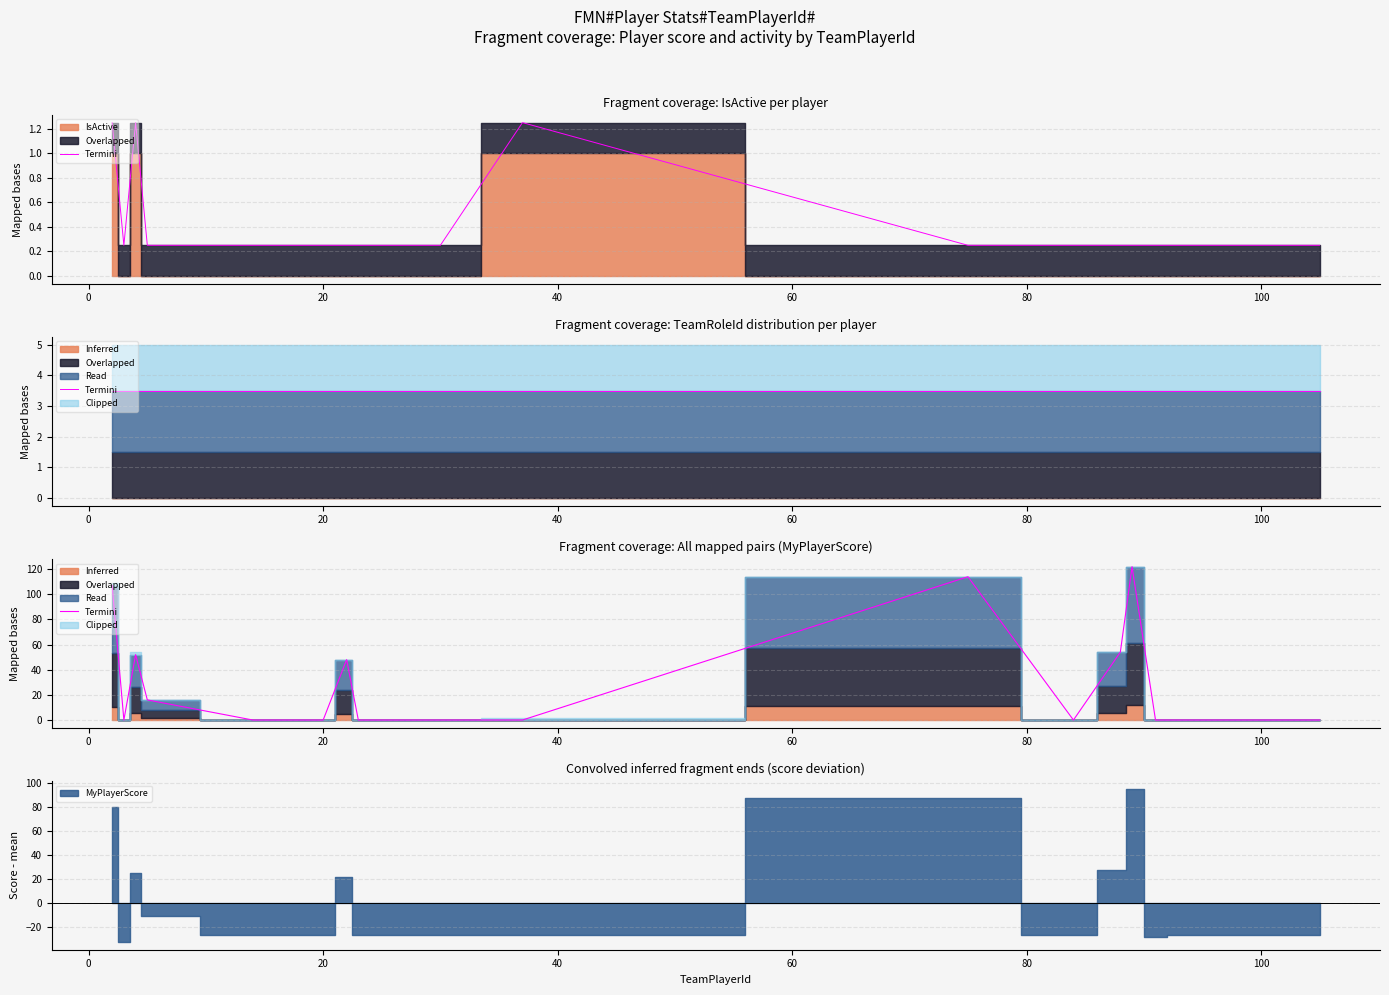

What is the value of the 1st point from the left?

107